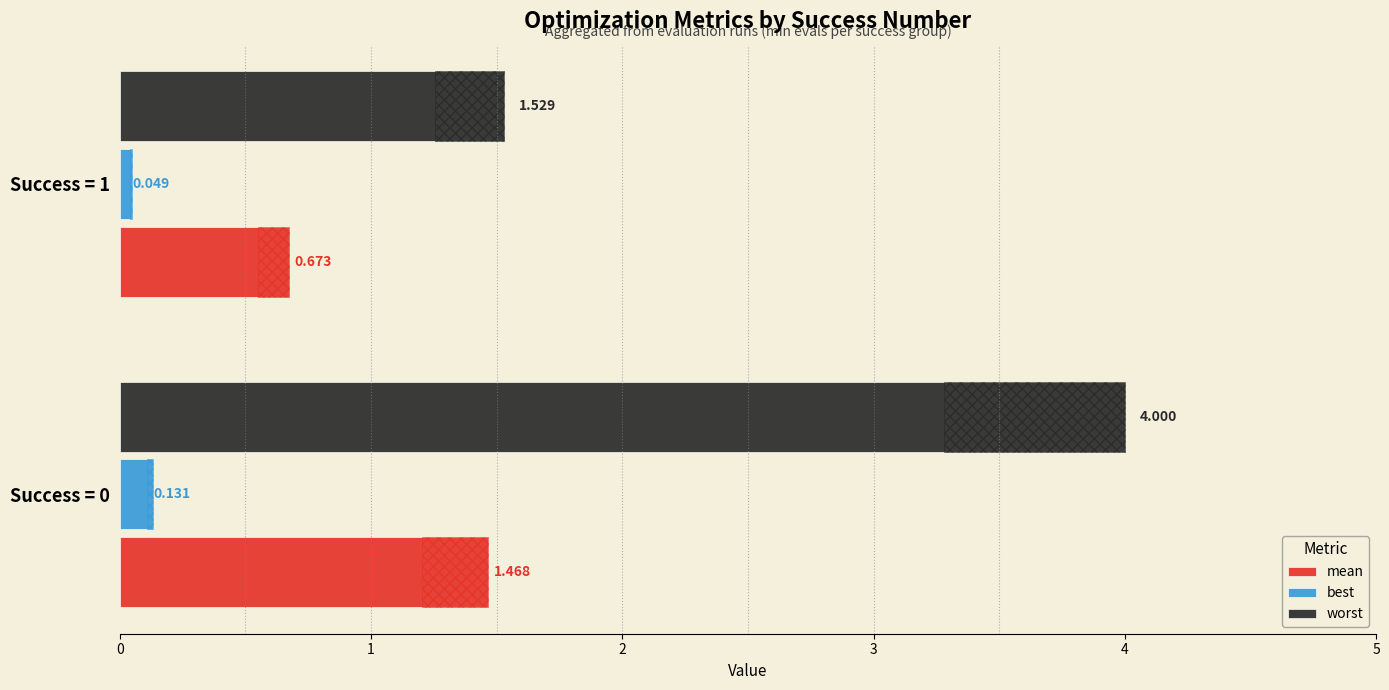

List the labels in order of mean value, smallest first.

Success = 1, Success = 0